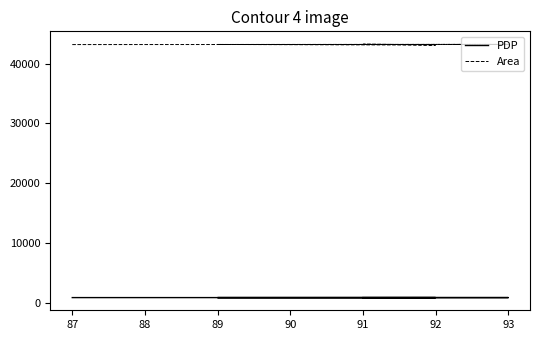

Does the chart display data point markers on the line(s)?

No